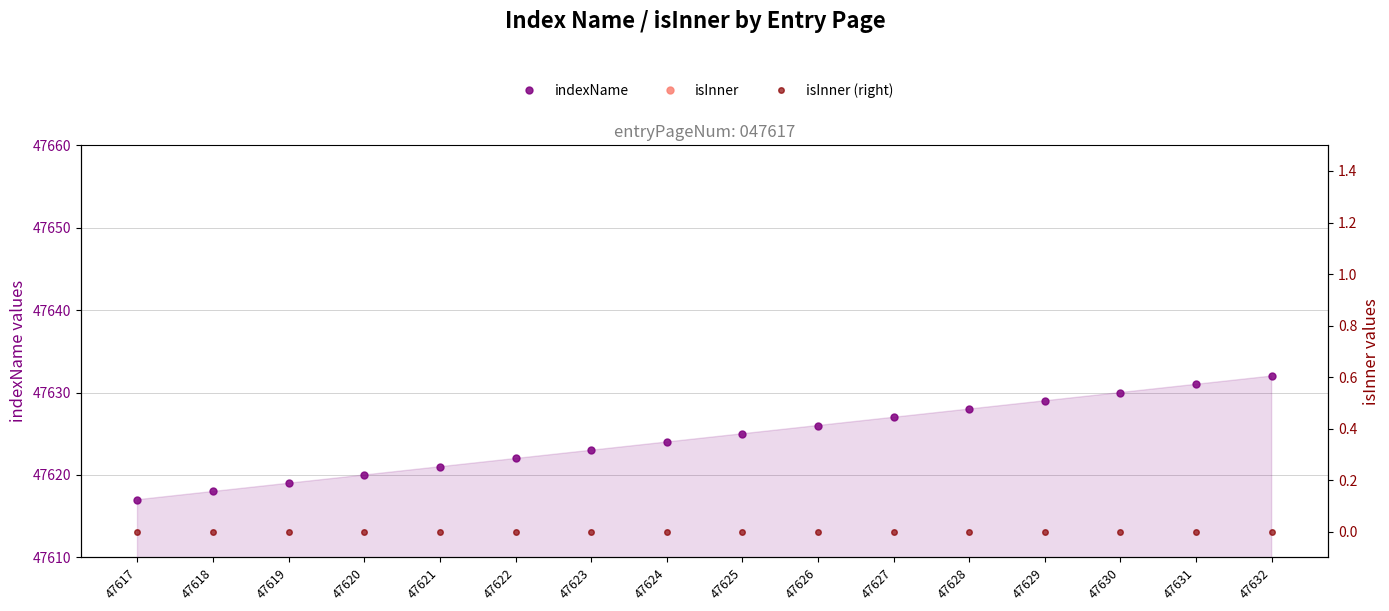

How many categories are shown in the chart?

16